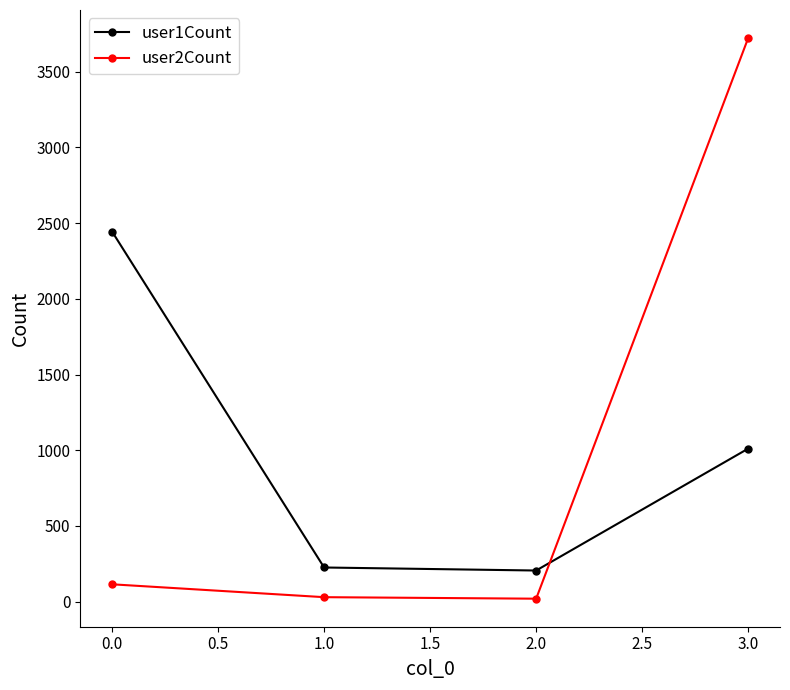

What is the label of the 4th point from the right?

0.0